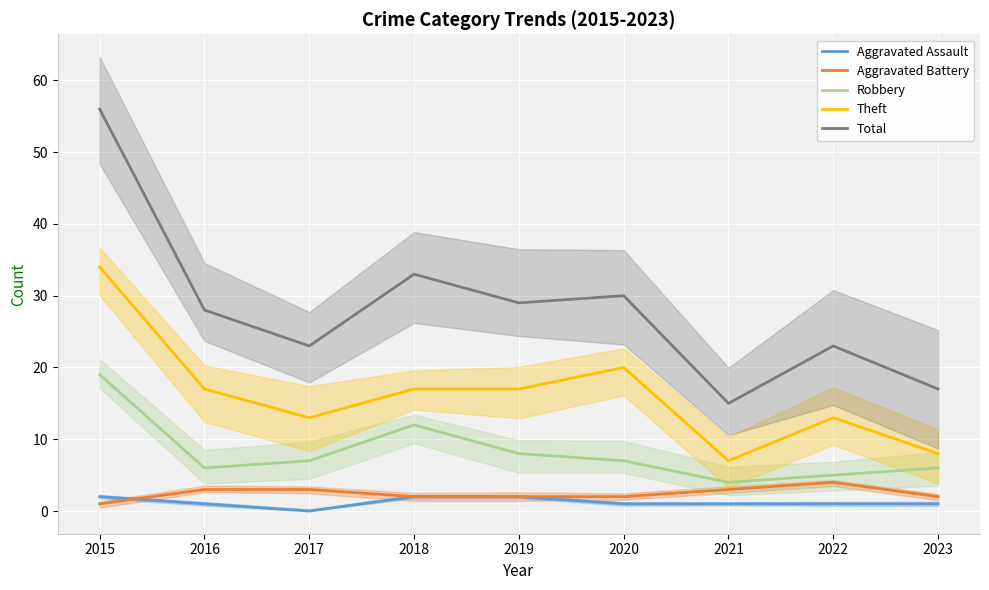

At which category does the chart reach its peak across all series?

2015